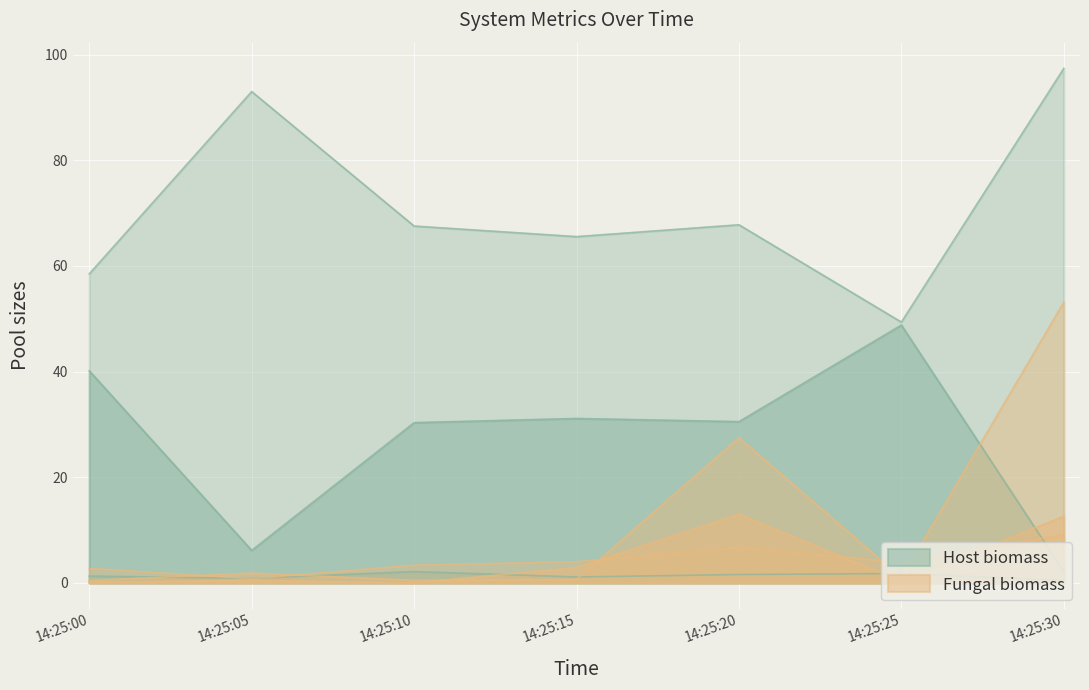

What is the total value across all series at 14:25:20?

147.1